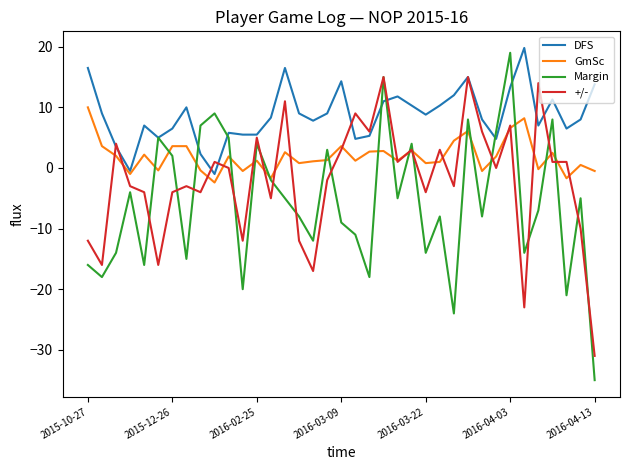

Which series has the largest total across all categories?

DFS